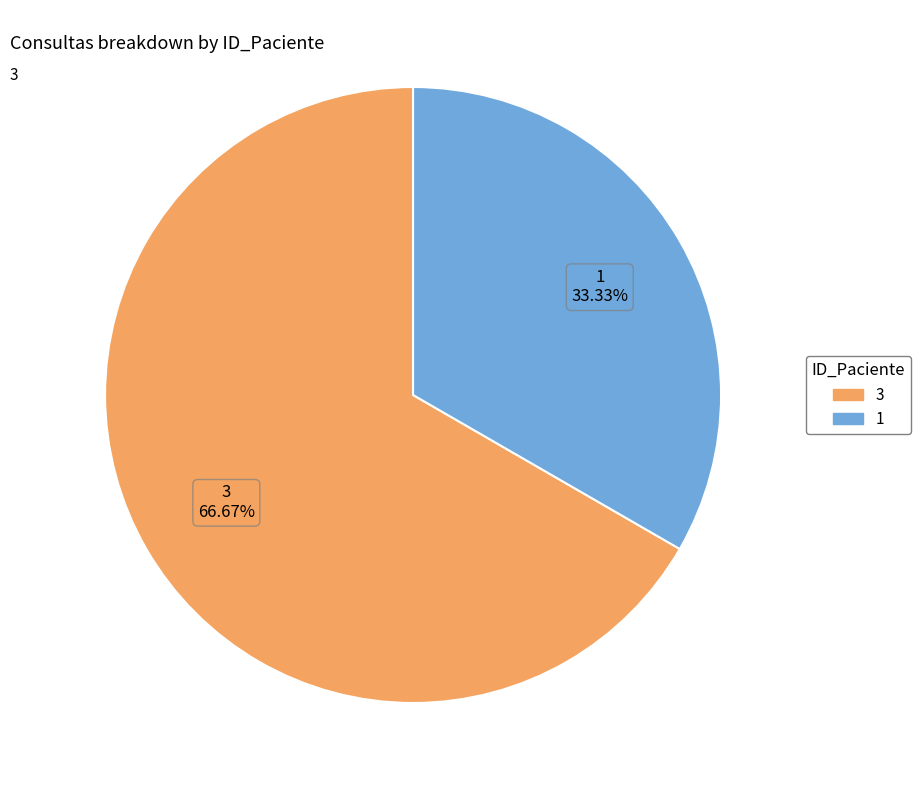

Is the sum of 3 and 1 greater than half?

Yes